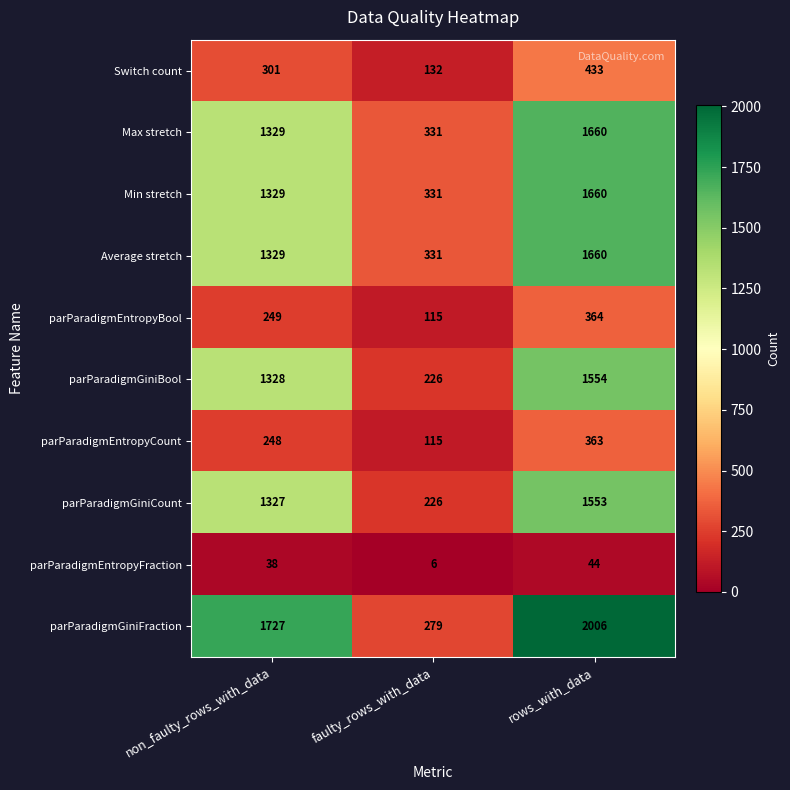

What is the difference between the highest and lowest values at faulty_rows_with_data?

325